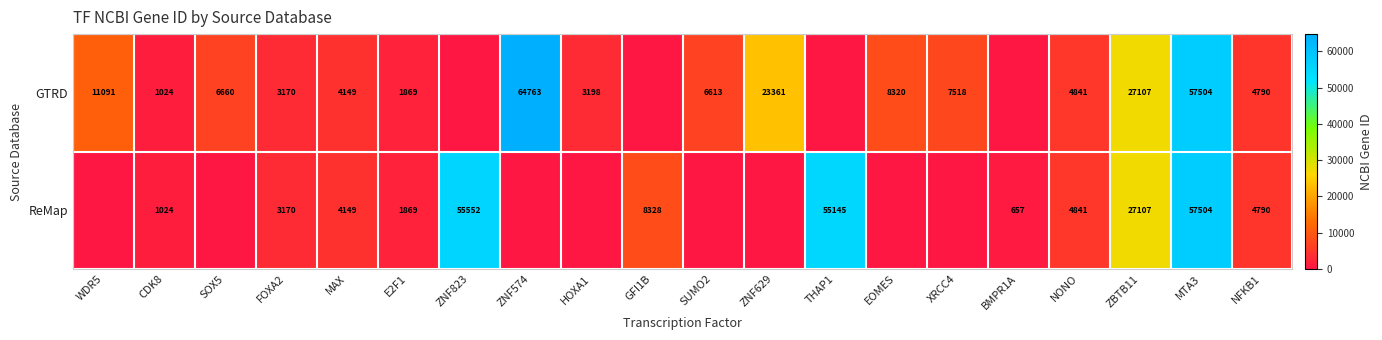

At which category is the sum across all series the highest?

MTA3